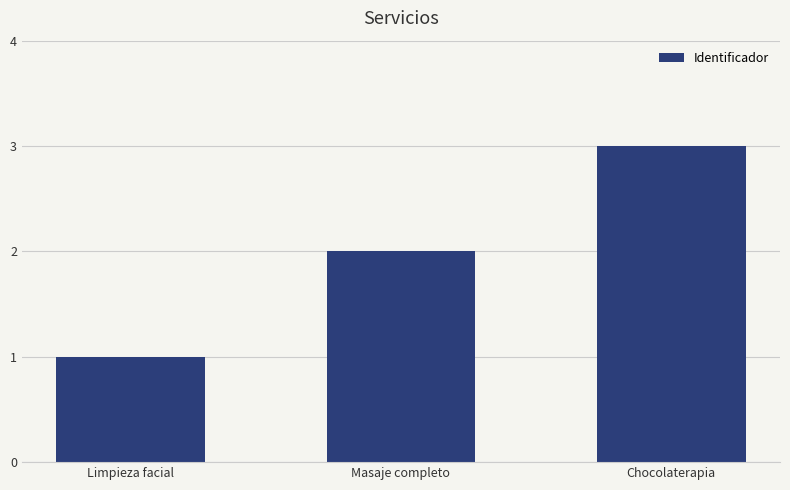

Reading left to right, list all the values displayed in this chart.

1	2	3